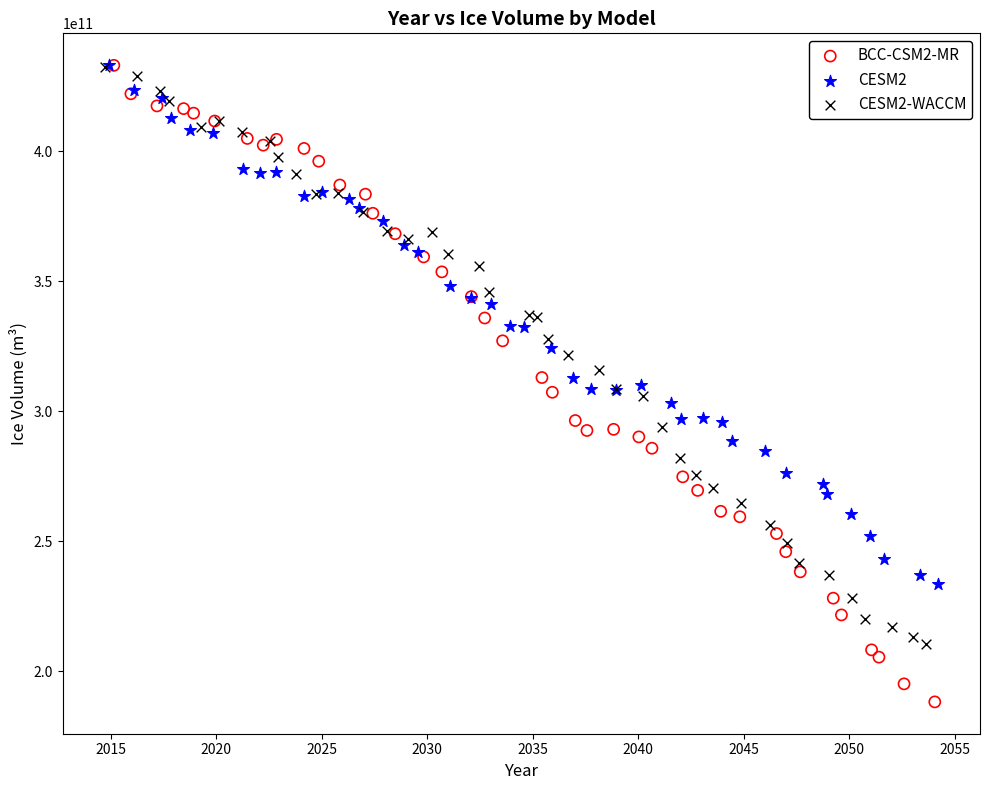

What are all the series names shown in the legend?

BCC-CSM2-MR, CESM2, CESM2-WACCM